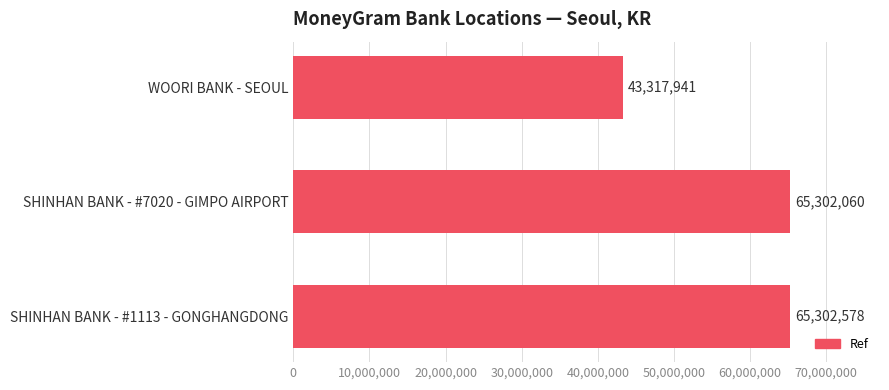

List the labels in order of value, largest first.

SHINHAN BANK - #1113 - GONGHANGDONG, SHINHAN BANK - #7020 - GIMPO AIRPORT, WOORI BANK - SEOUL